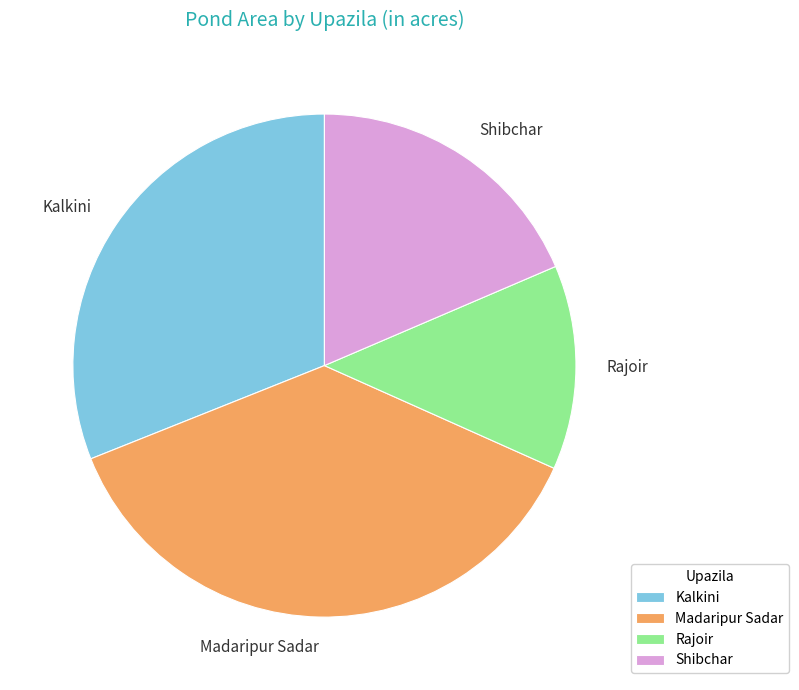

Is it true that Madaripur Sadar is 37% of the pie?

True